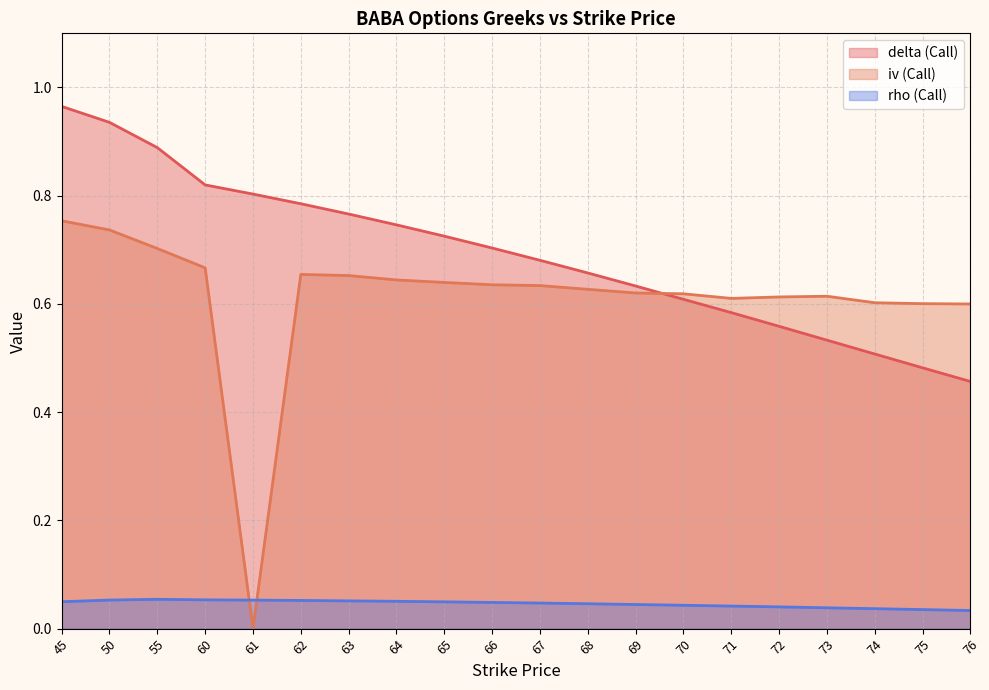

What is the difference between the highest and lowest values at 69?

0.6